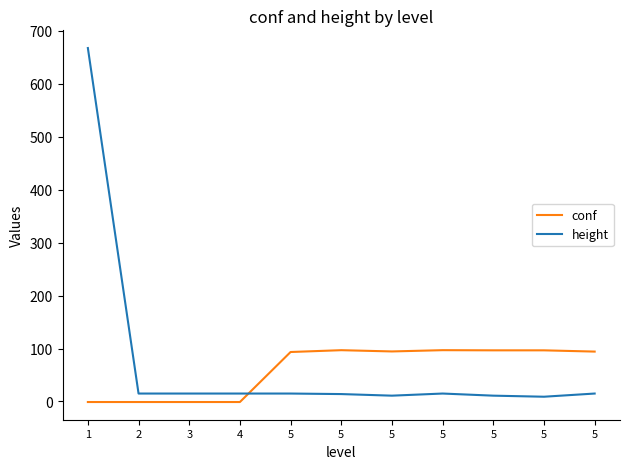

Reading left to right, what are all the values shown in this chart?

conf: -1.0	-1.0	-1.0	-1.0	93.4	96.8	94.4	96.8	96.5	96.5	94.2
height: 667.0	15.0	15.0	15.0	15.0	14.0	11.0	15.0	11.0	9.0	15.0